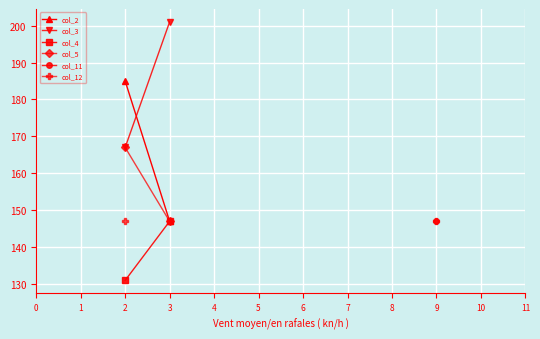

How many lines are shown in the chart?

6